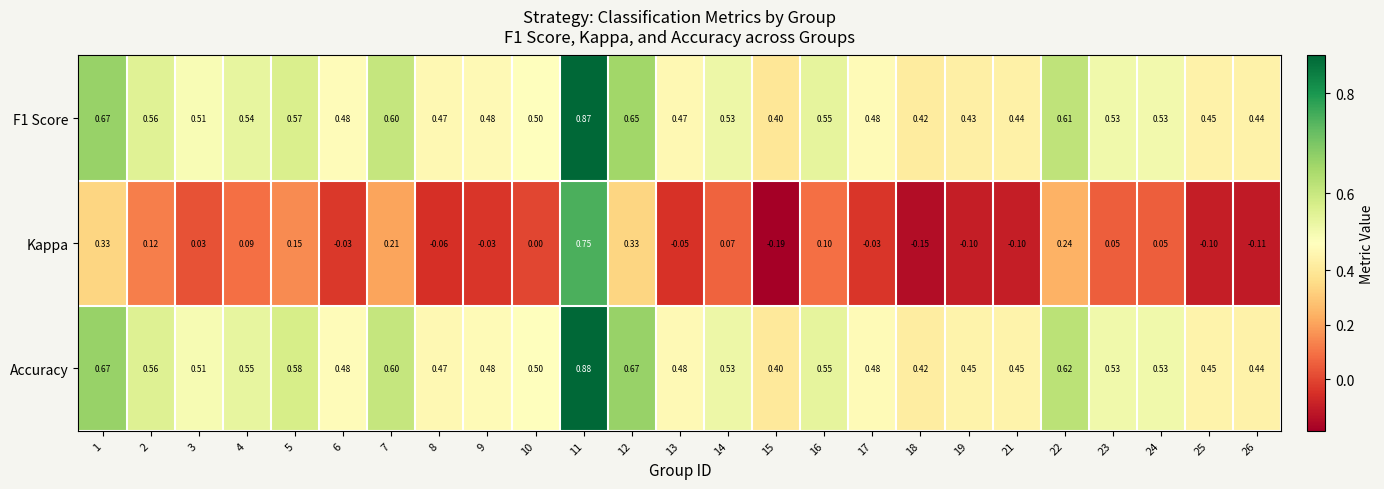

How many distinct data groups are displayed?

3